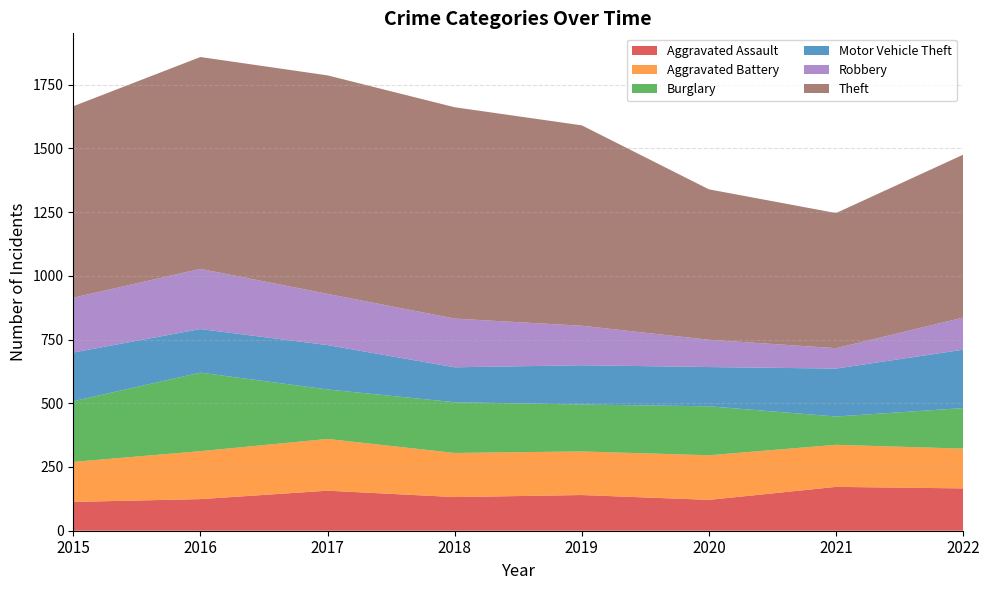

Reading left to right, list all the values displayed in this chart.

Aggravated Assault: 113	124	157	132	140	121	172	166
Aggravated Battery: 157	188	203	173	171	175	165	156
Burglary: 238	308	194	199	184	192	111	159
Motor Vehicle Theft: 191	171	174	137	154	154	188	229
Robbery: 215	236	201	191	155	107	80	126
Theft: 751	831	857	829	786	590	530	639